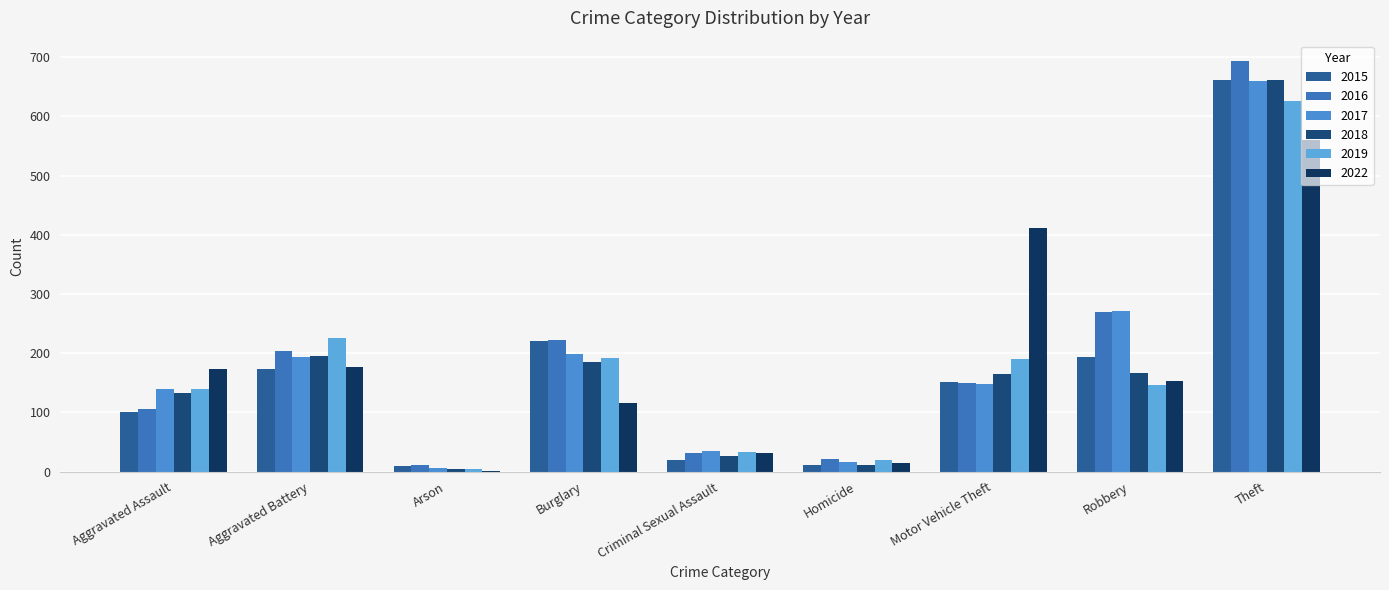

Which series changed the most between Burglary and Criminal Sexual Assault?

2015